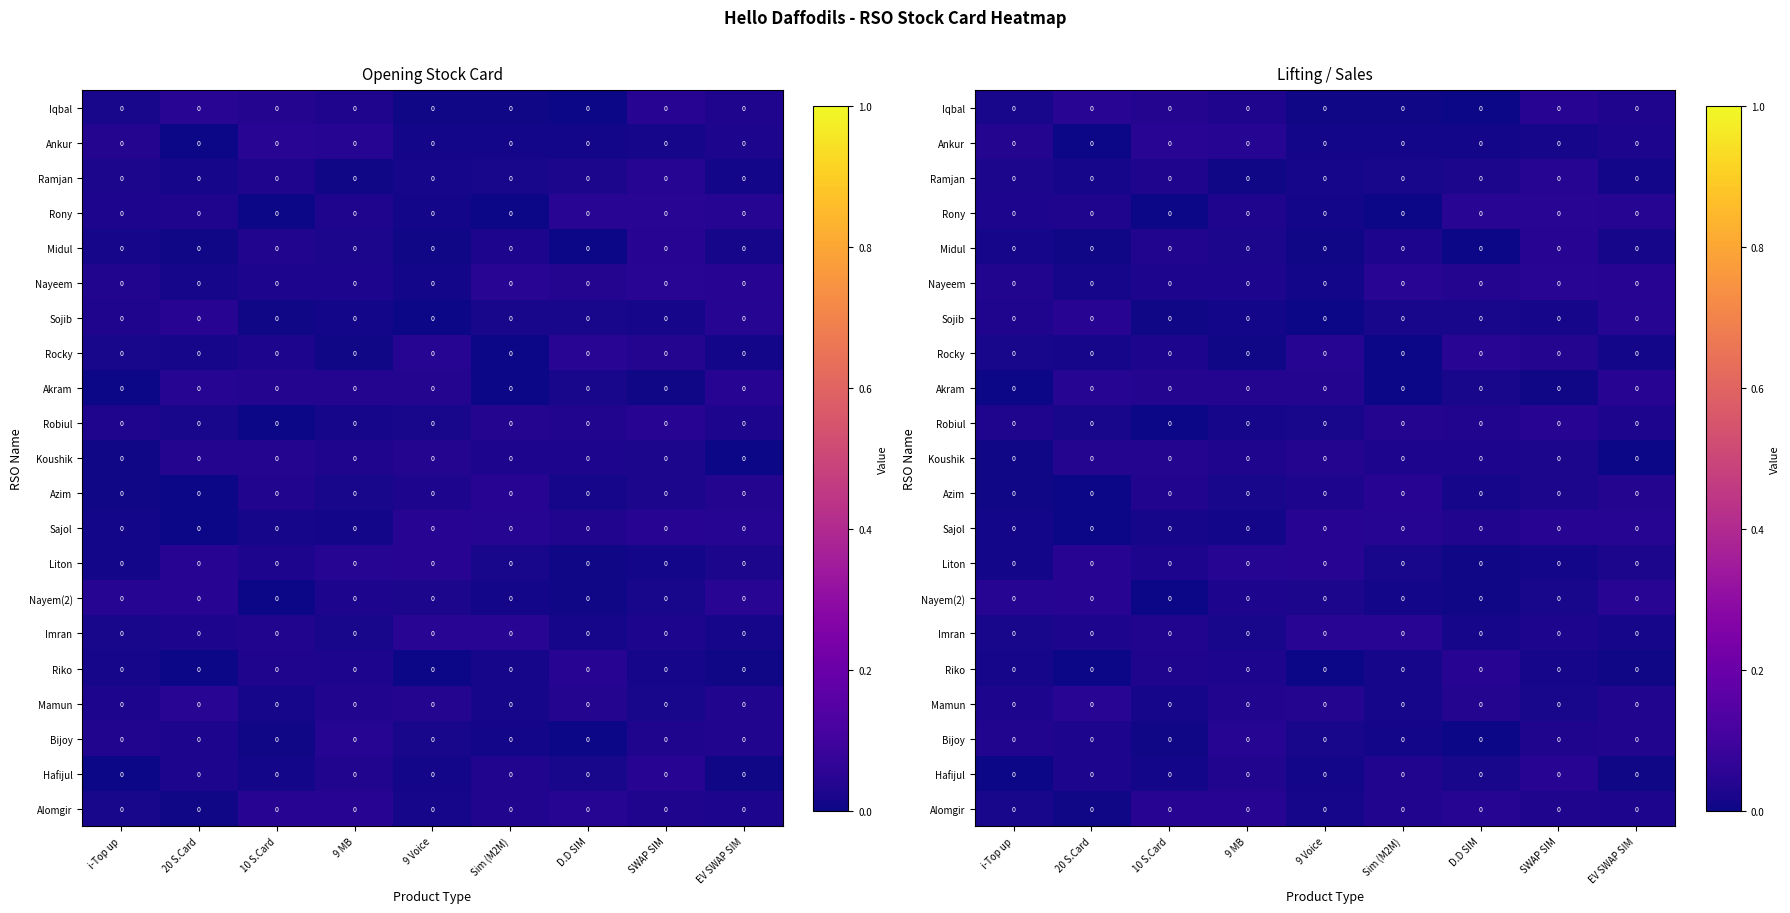

Which label corresponds to the smallest value in the chart?

i-Top up